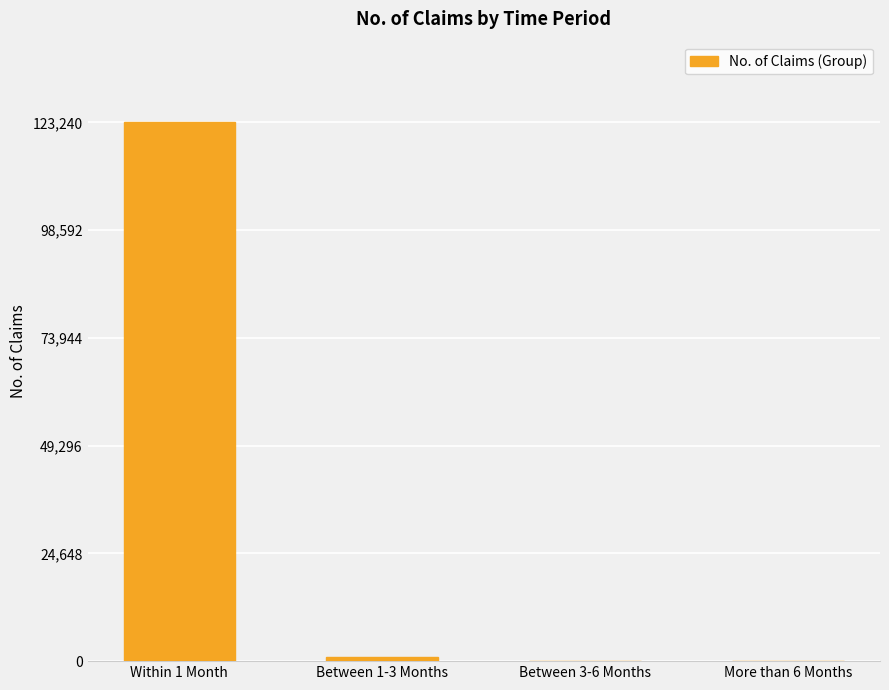

What is the greatest value displayed?

123240